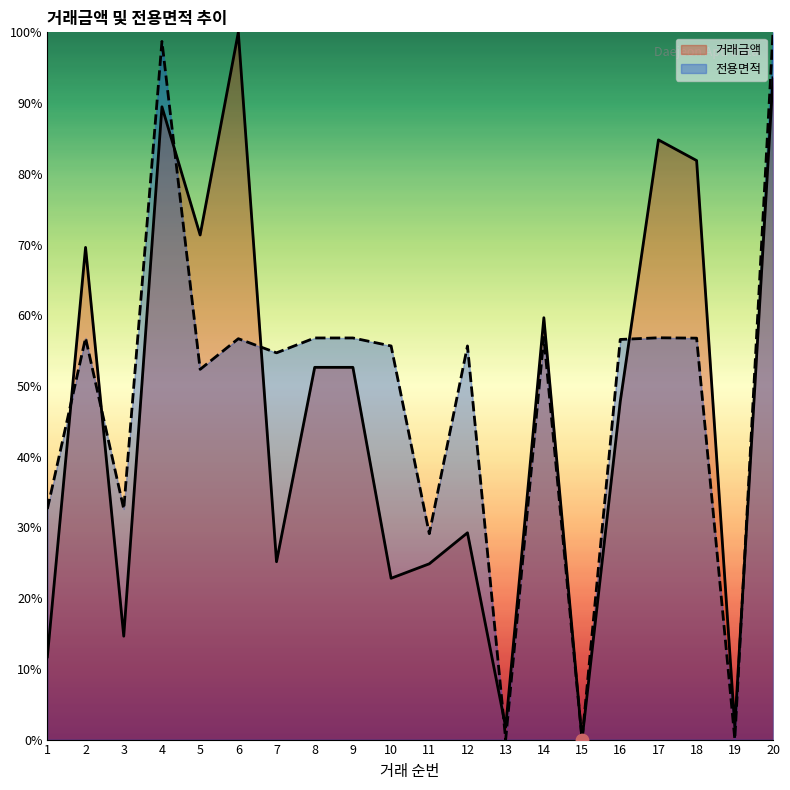

What are all the series names shown in the legend?

거래금액, 전용면적